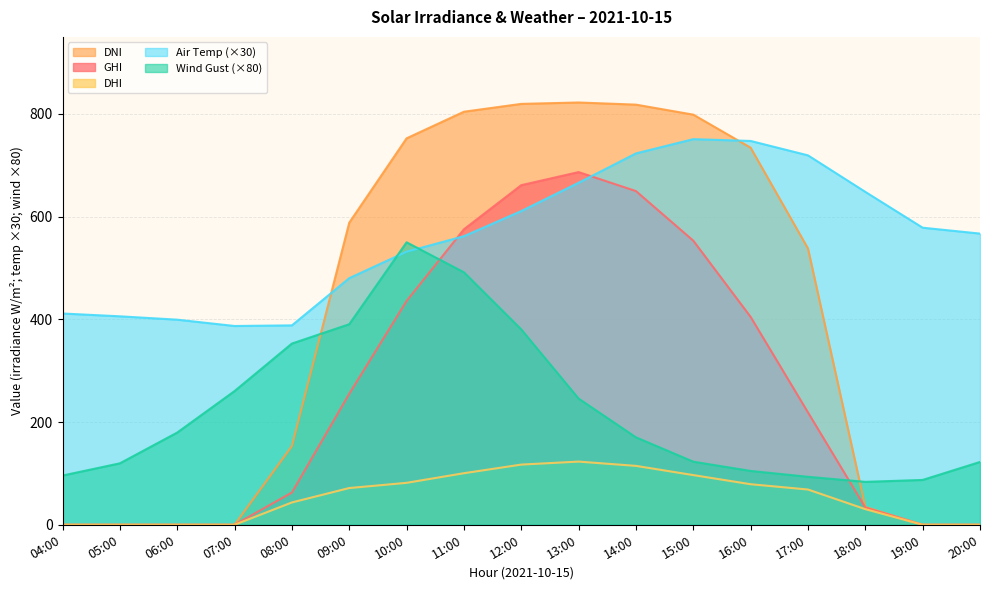

Is the value of temp_air at 13:00 greater than the value of dni at 07:00?

Yes